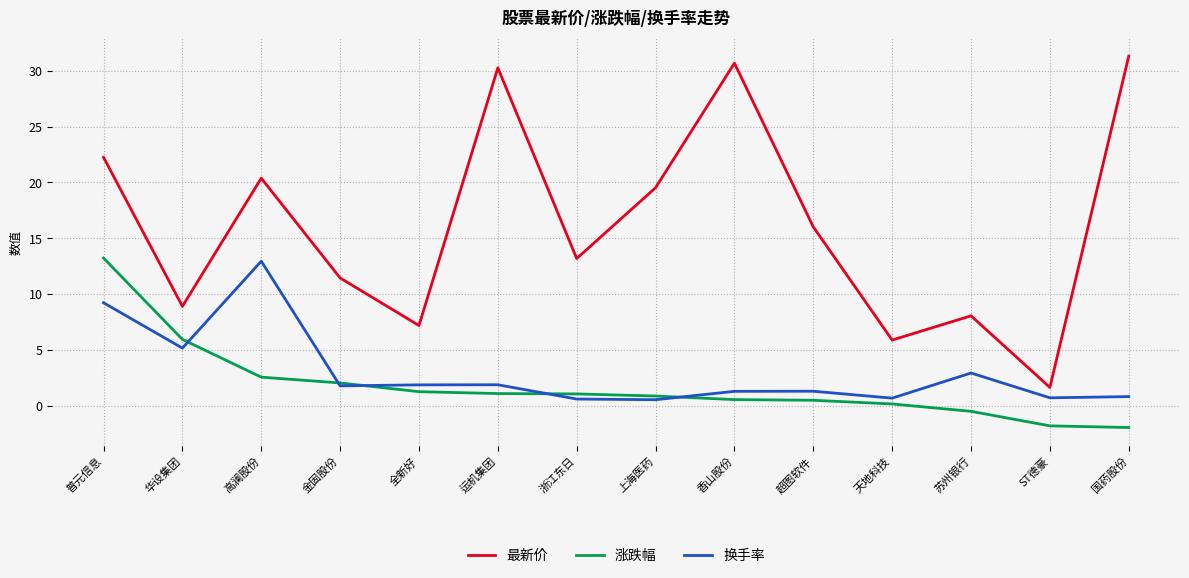

What is the sum of all 最新价 values?

226.8